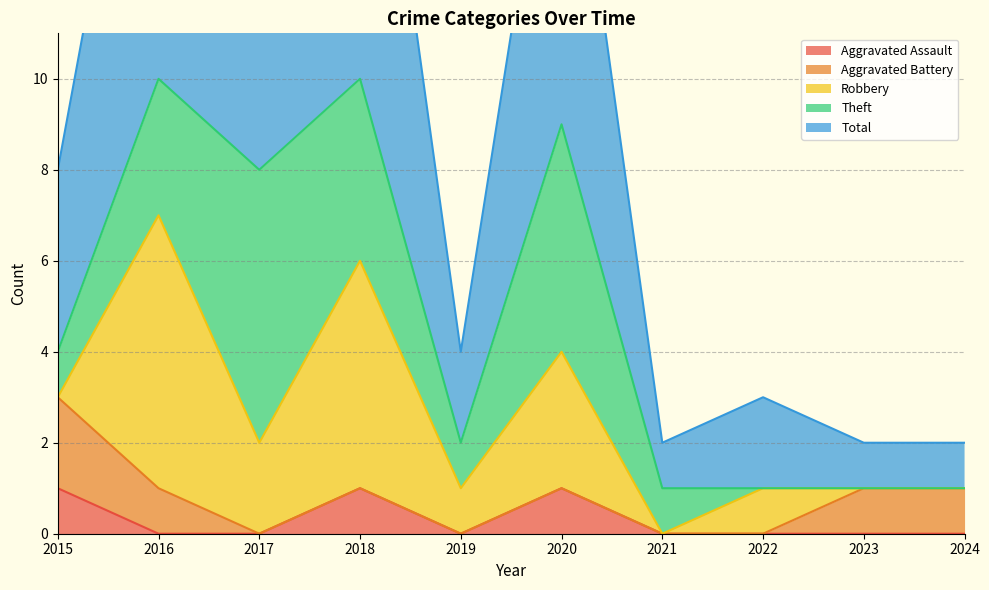

Rank the series by their maximum value, from highest to lowest.

Total, Robbery, Theft, Aggravated Battery, Aggravated Assault